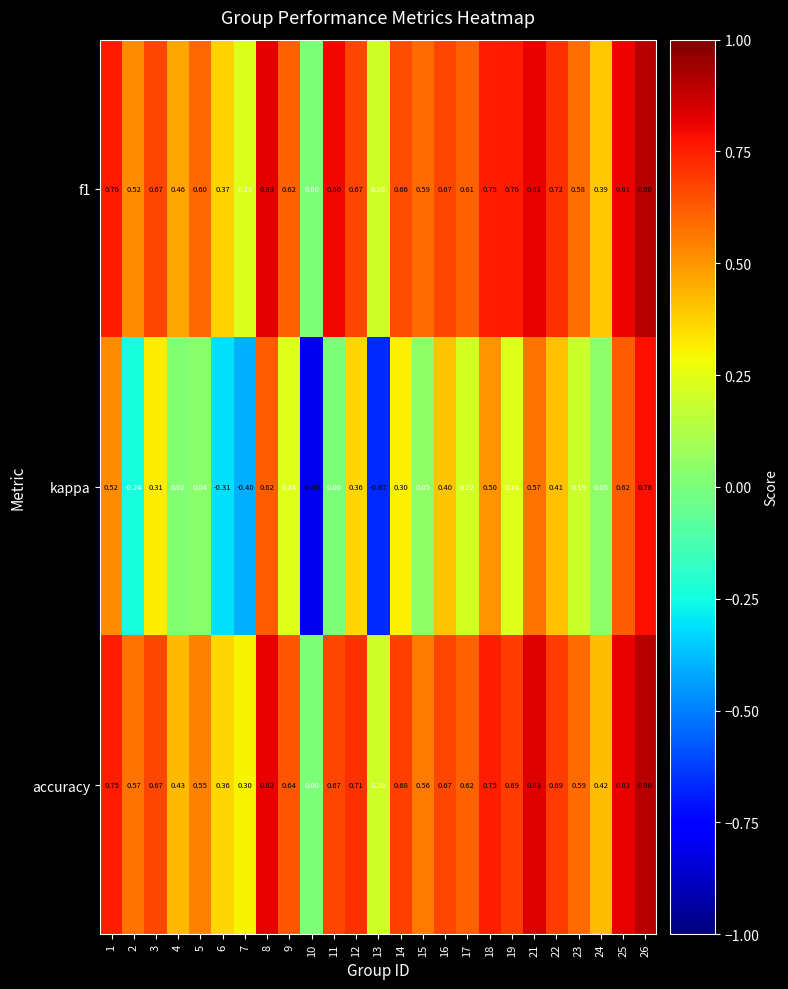

Which series has the largest range (max minus min)?

kappa